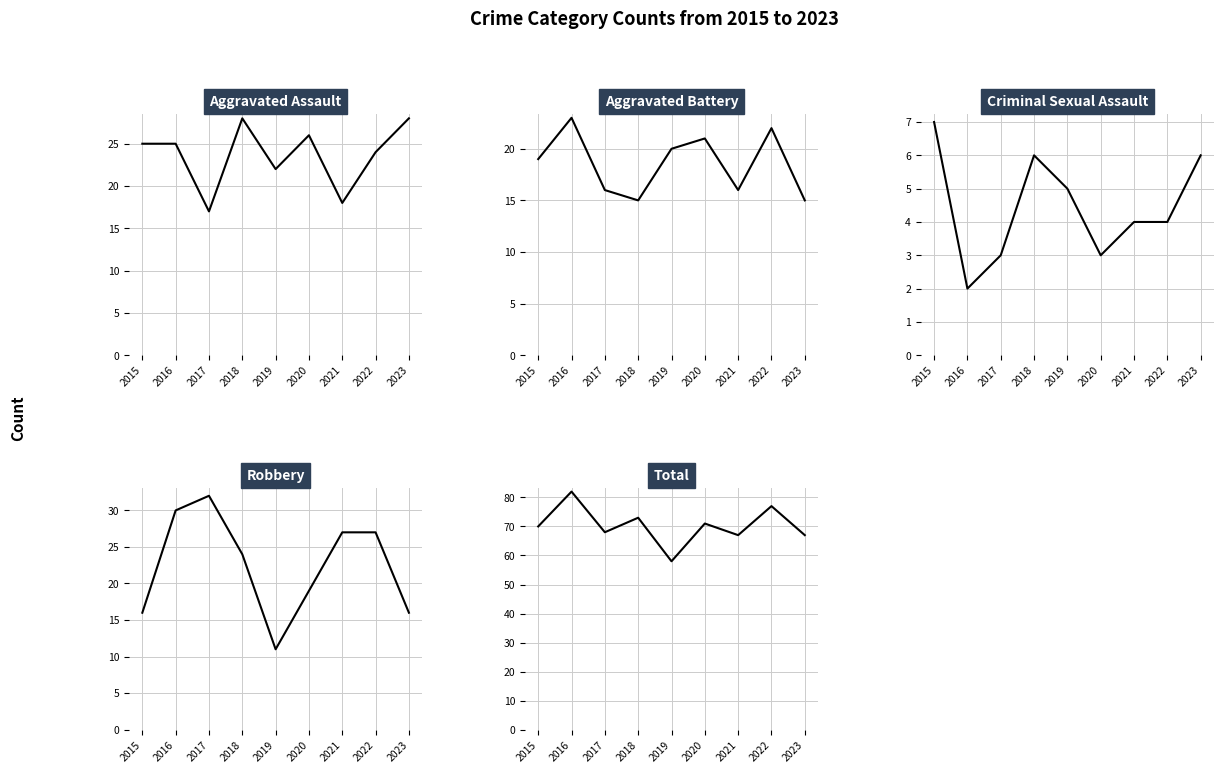

At which label is Criminal Sexual Assault closest to 4?

2021